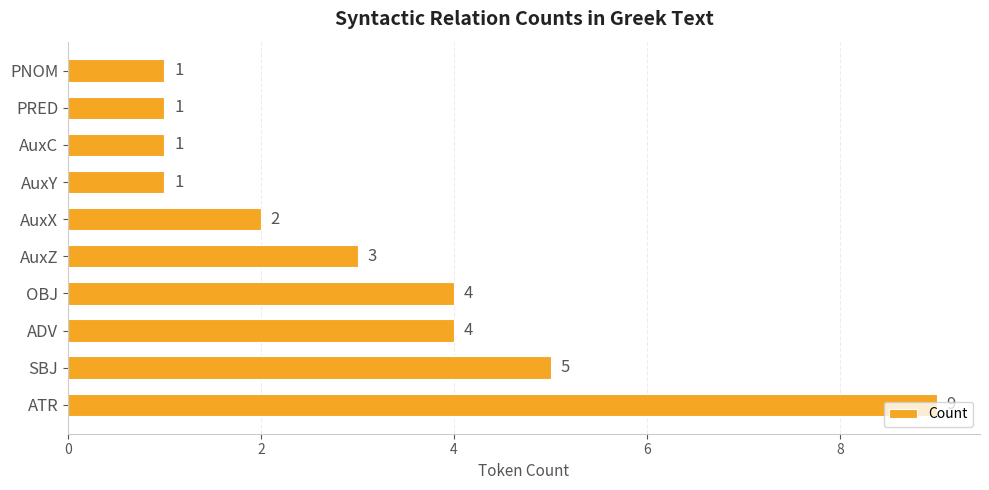

Is it true that the value at PNOM is 1?

True